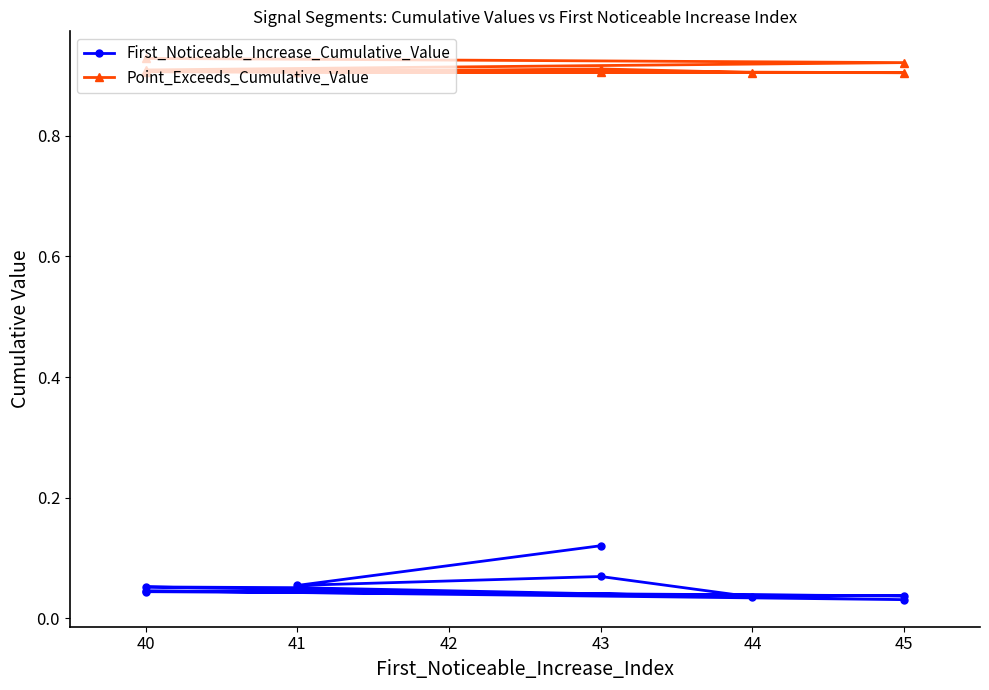

At how many categories does at least one series exceed 0?

10